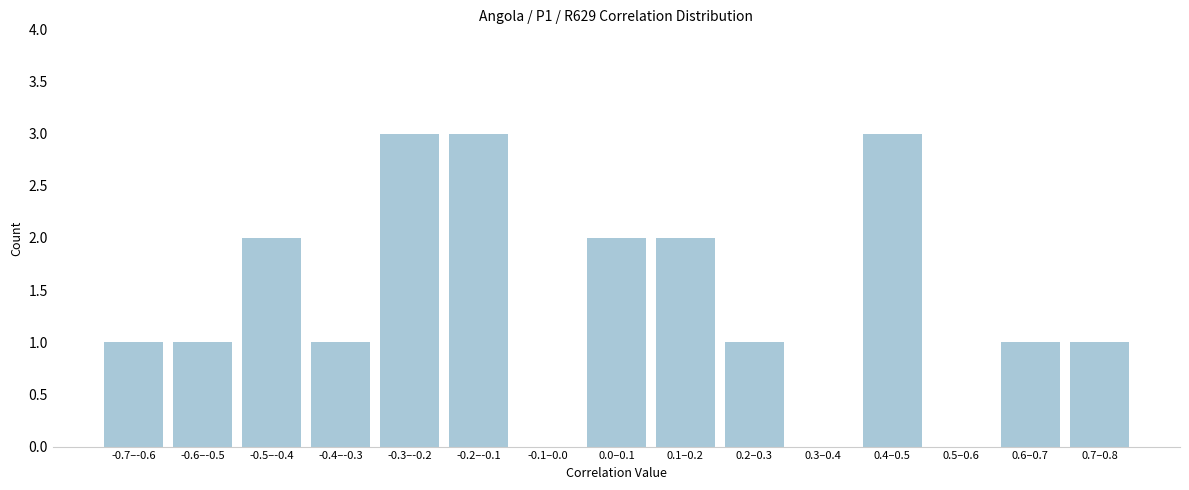

Reading right to left, list all the values displayed in this chart.

0.7–0.8=1	0.6–0.7=1	0.5–0.6=0	0.4–0.5=3	0.3–0.4=0	0.2–0.3=1	0.1–0.2=2	0.0–0.1=2	-0.1–0.0=0	-0.2–-0.1=3	-0.3–-0.2=3	-0.4–-0.3=1	-0.5–-0.4=2	-0.6–-0.5=1	-0.7–-0.6=1